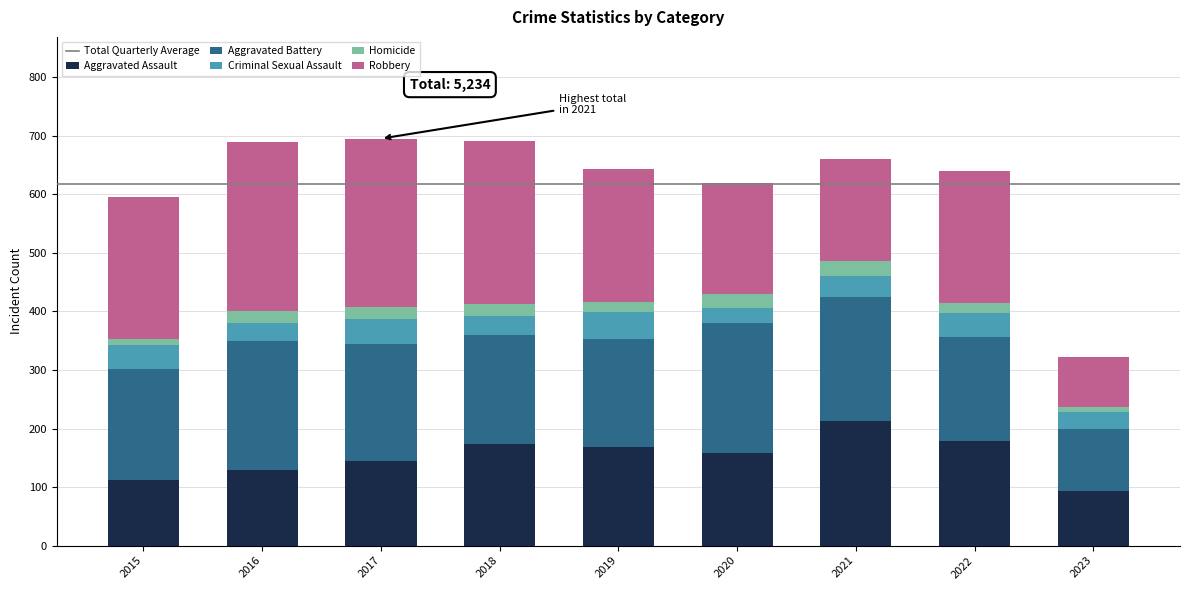

What is the minimum value for Aggravated Assault?

94